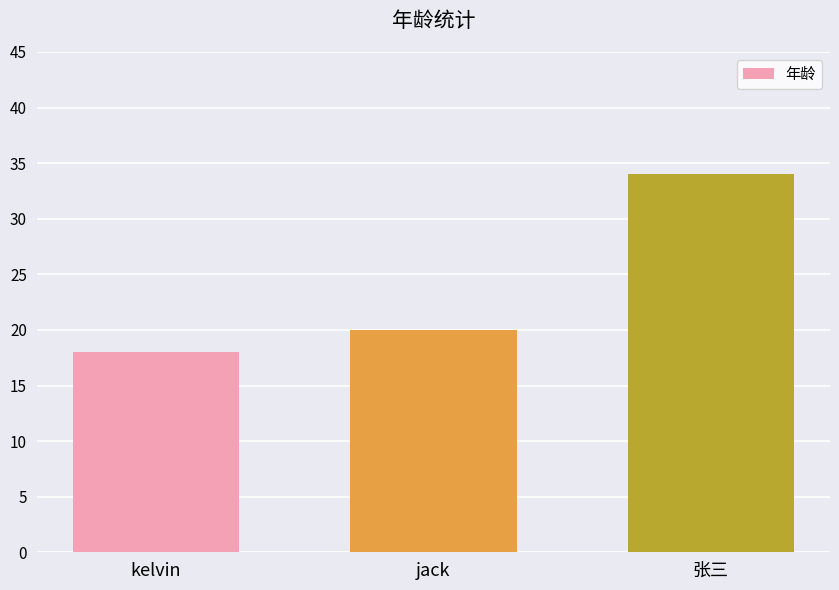

The chart shows a value of 34 at 张三. True or false?

True